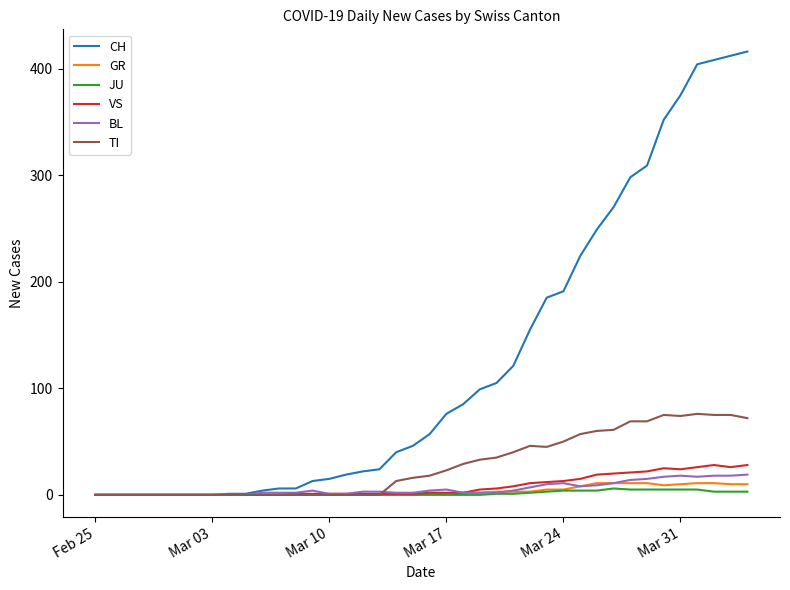

List the series in order of their peak value, lowest first.

JU, GR, BL, VS, TI, CH